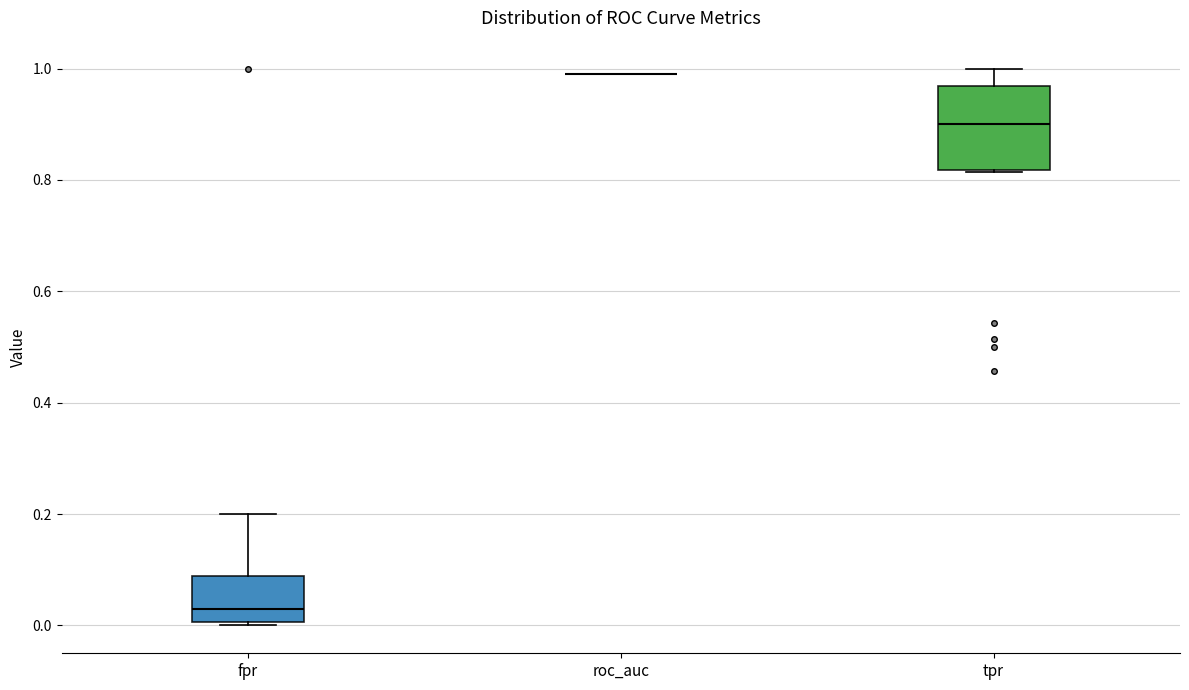

Comparing the boxes themselves (not the whiskers), which one is the tallest?

tpr